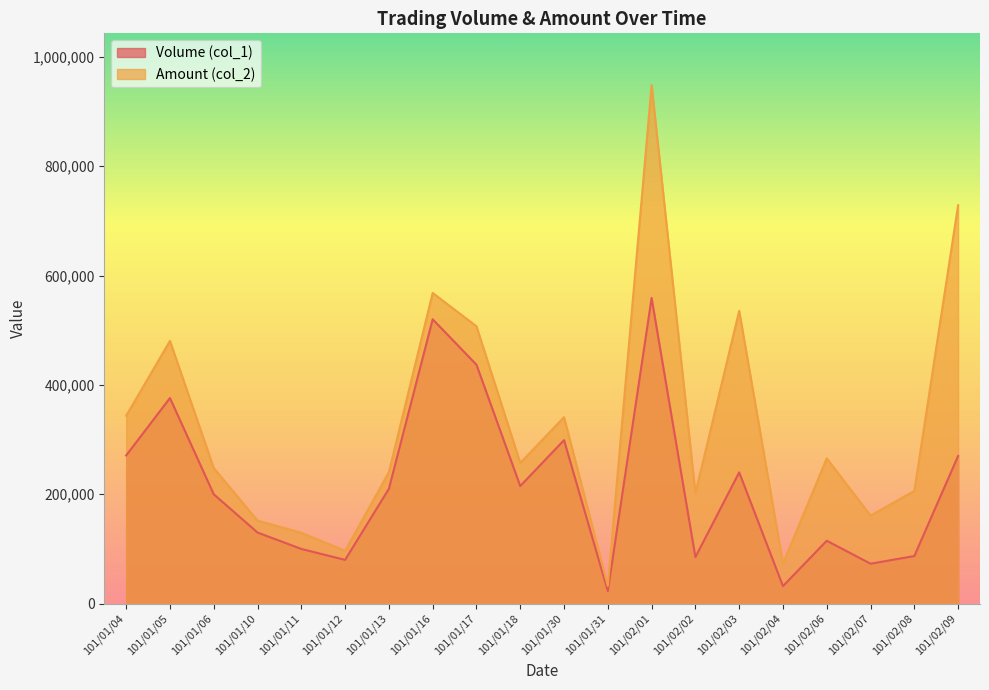

At 101/02/02, list the series in order from smallest to largest.

Volume (col_1), Amount (col_2)